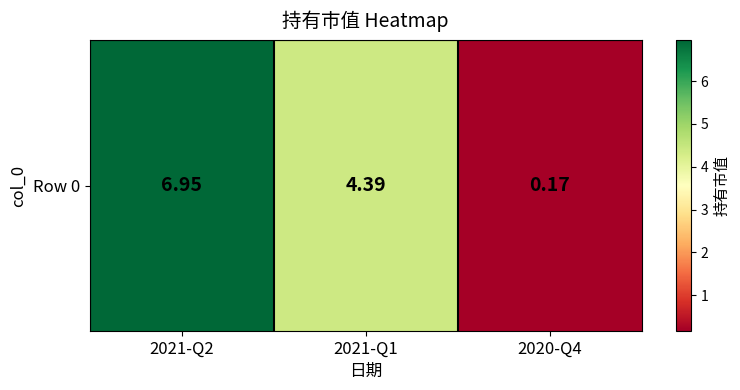

What is the approximate value at 2021-Q2?

7.0